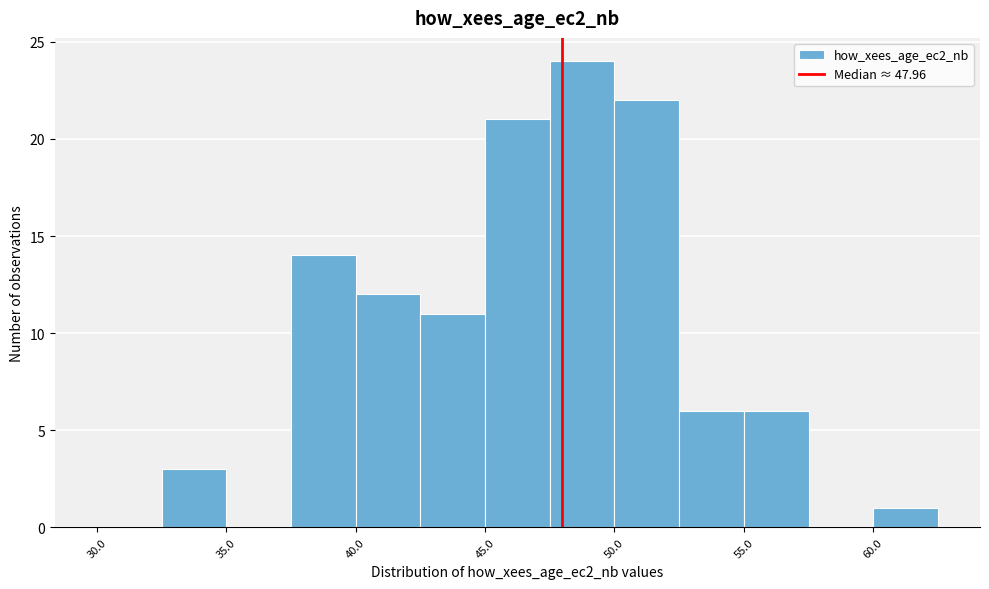

Reading left to right, list every bar in this chart as the range it spans on the x-axis followed by its height. The values are not printed on the chart, so give them approximately, as read against the axis.

30.0 to 32.5: 0
32.5 to 35.0: 3
35.0 to 37.5: 0
37.5 to 40.0: 14
40.0 to 42.5: 12
42.5 to 45.0: 11
45.0 to 47.5: 21
47.5 to 50.0: 24
50.0 to 52.5: 22
52.5 to 55.0: 6
55.0 to 57.5: 6
57.5 to 60.0: 0
60.0 to 62.5: 1